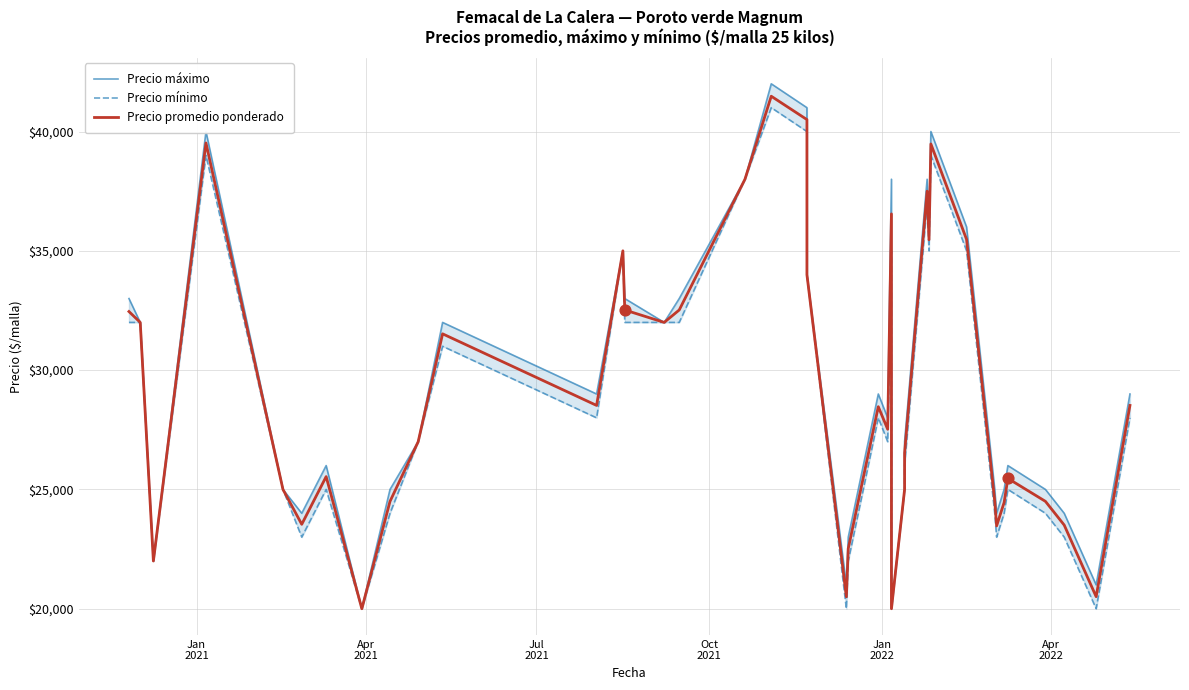

Which series has the widest spread of Y values?

Precio máximo